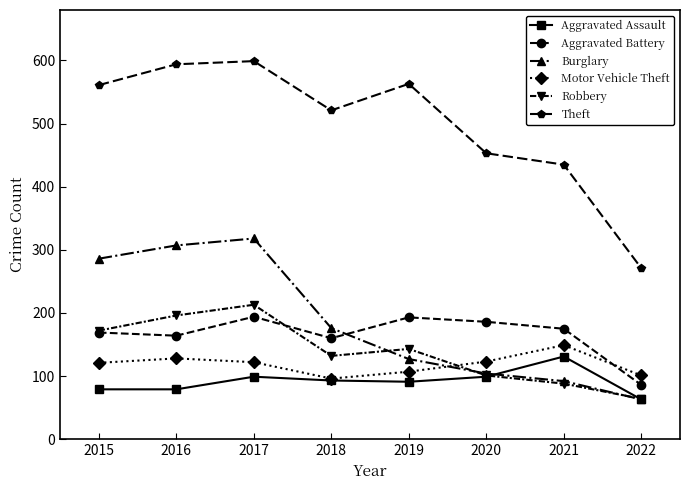

What is the value of the Robbery point at the 1st from the left?

172